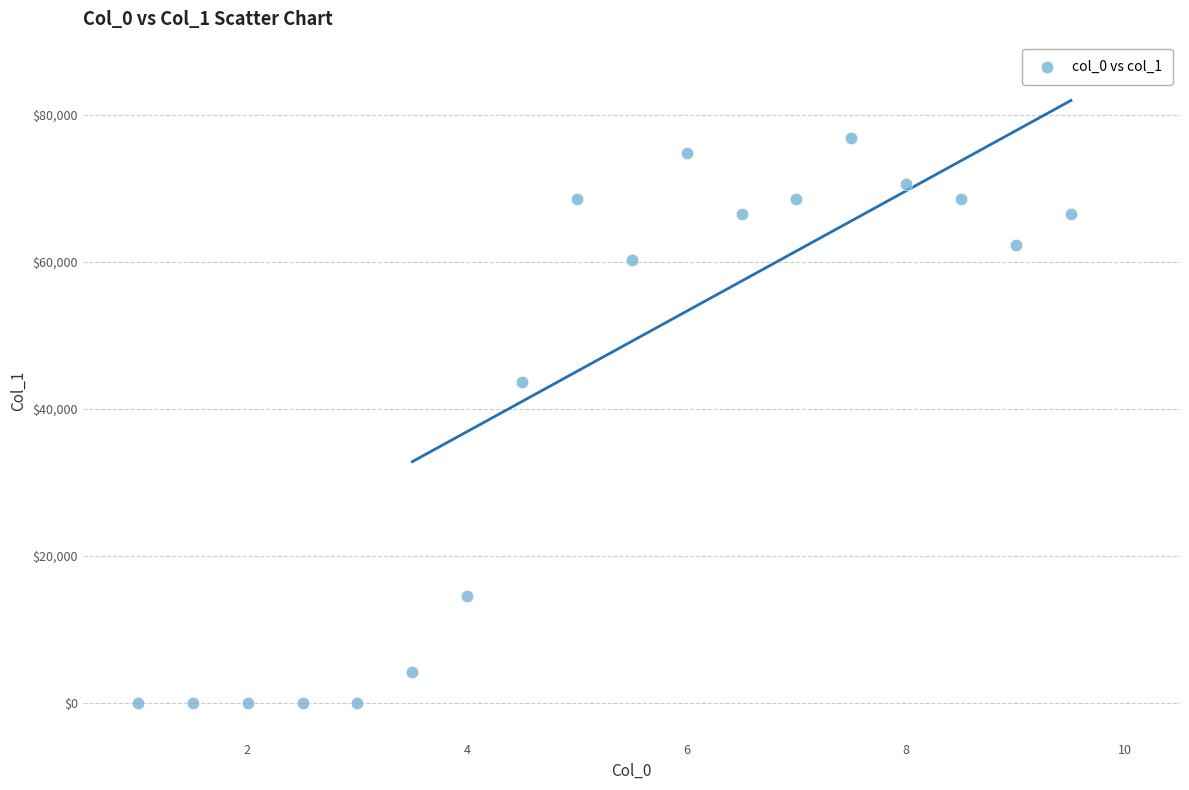

What Y value in the scatter plot is closest to 38469?

43678.2